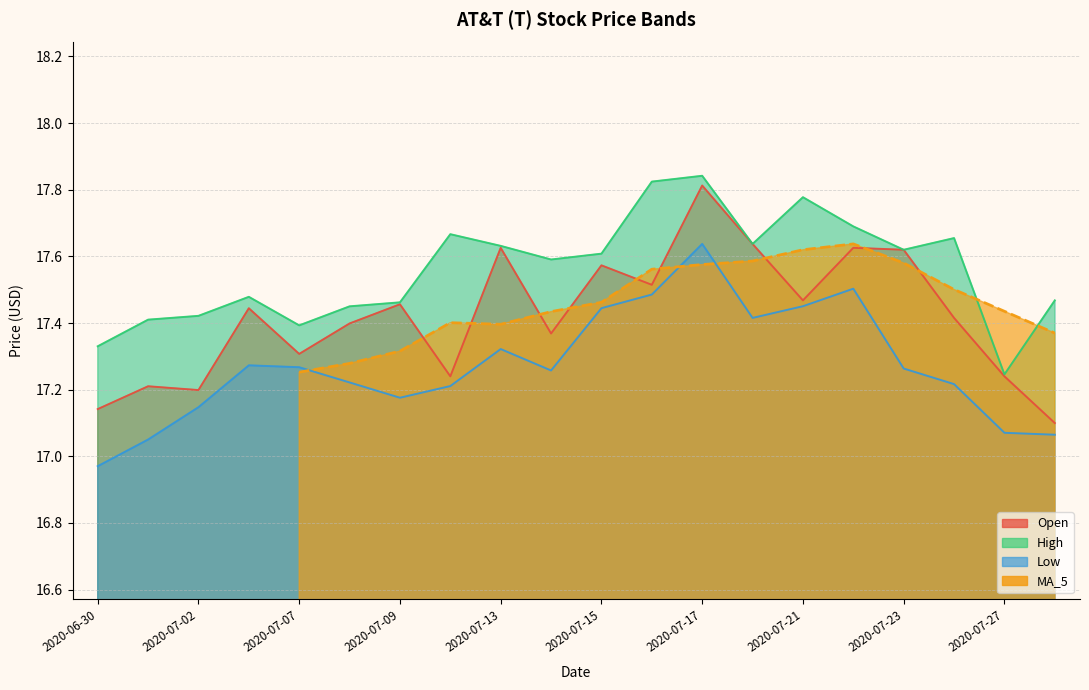

At which label does Low reach its peak?

2020-07-17